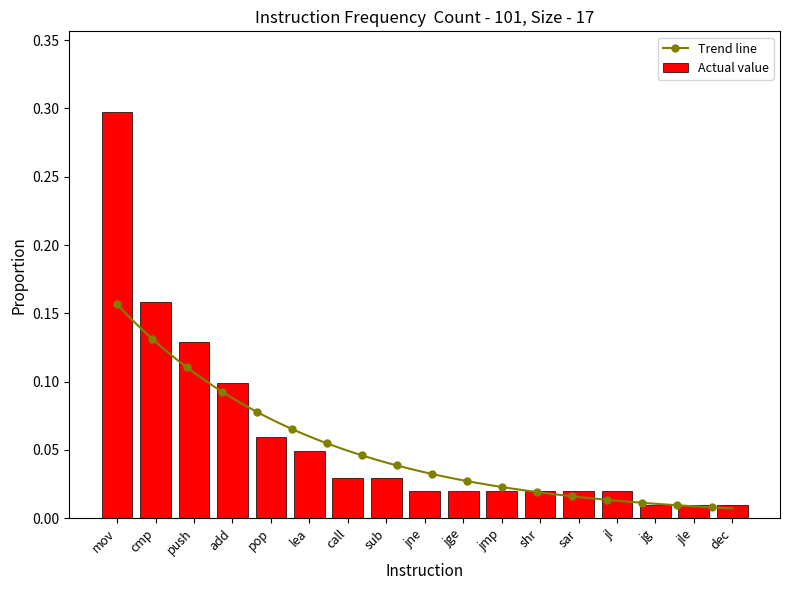

Rank the categories by value from lowest to highest.

jg, jle, dec, jne, jge, jmp, shr, sar, jl, call, sub, lea, pop, add, push, cmp, mov